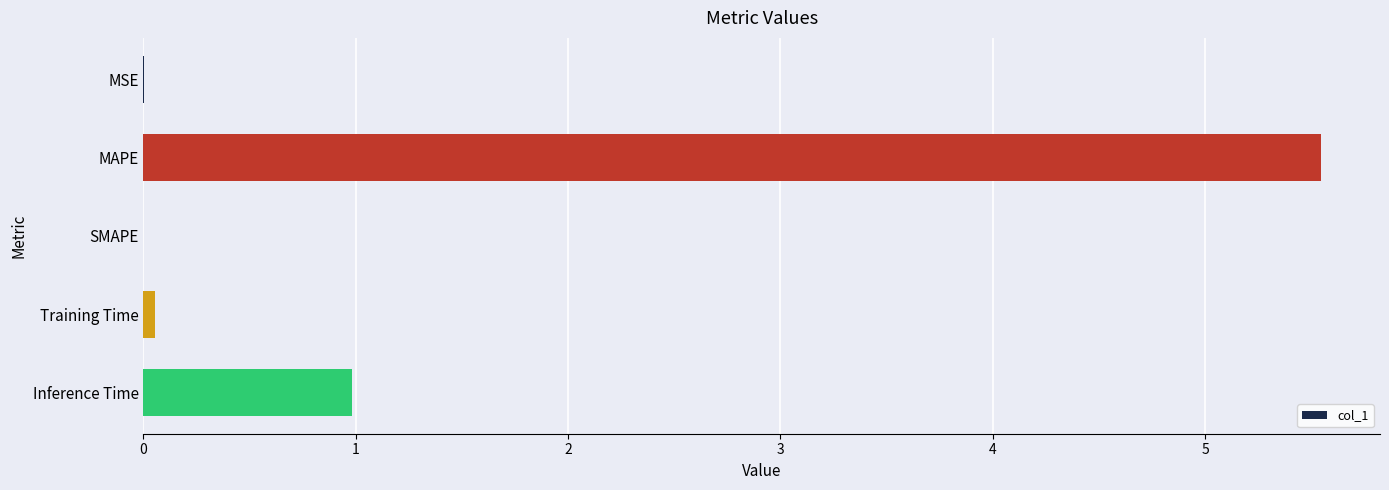

What is the greatest value displayed?

5.5